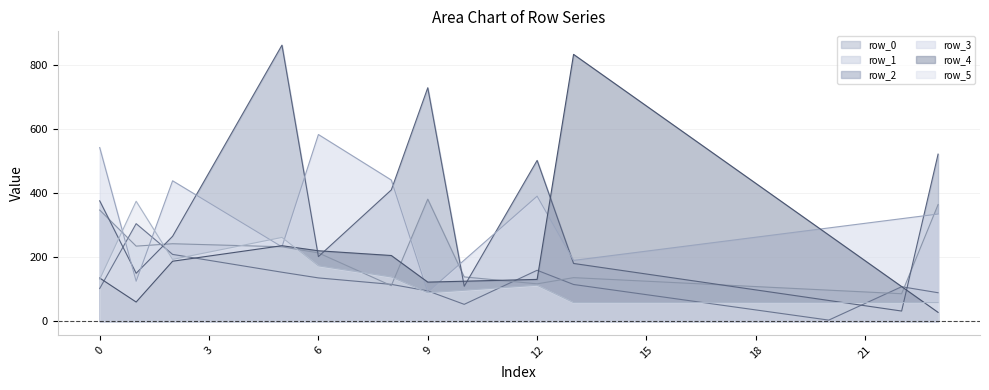

Does the chart display data point markers on the line(s)?

No